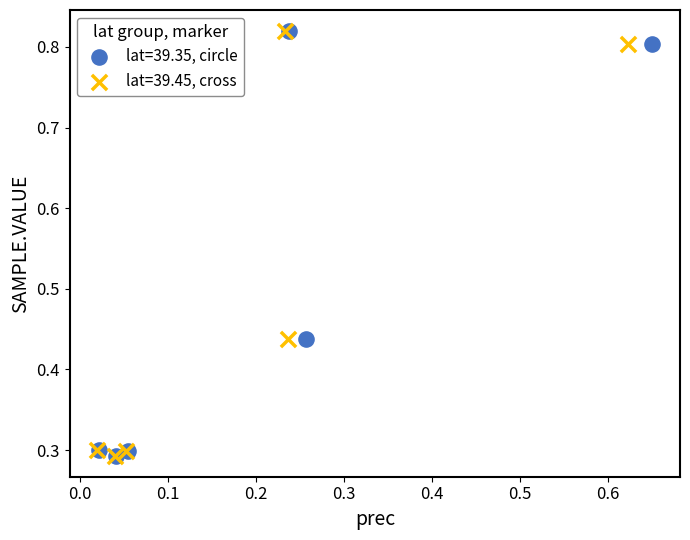

What are all the series names shown in the legend?

lat=39.35, circle, lat=39.45, cross